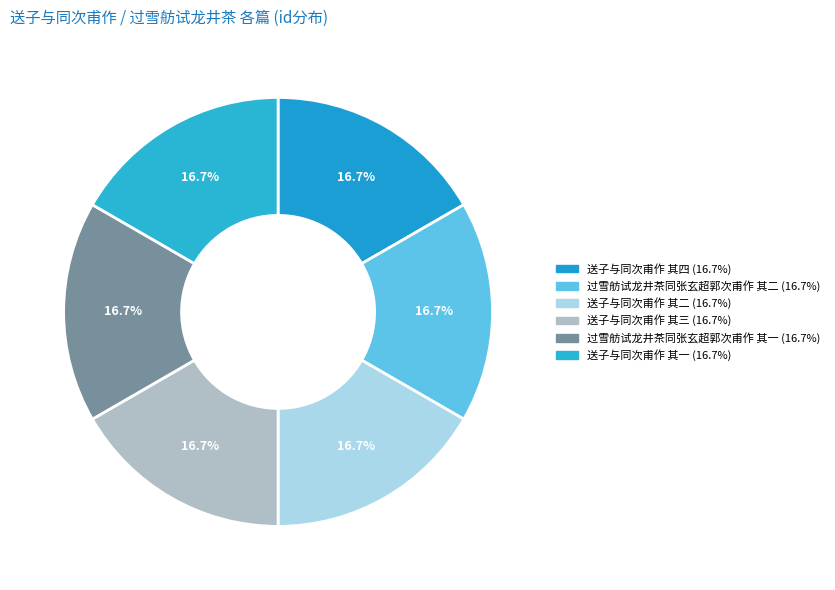

How many slices are in this pie chart?

6